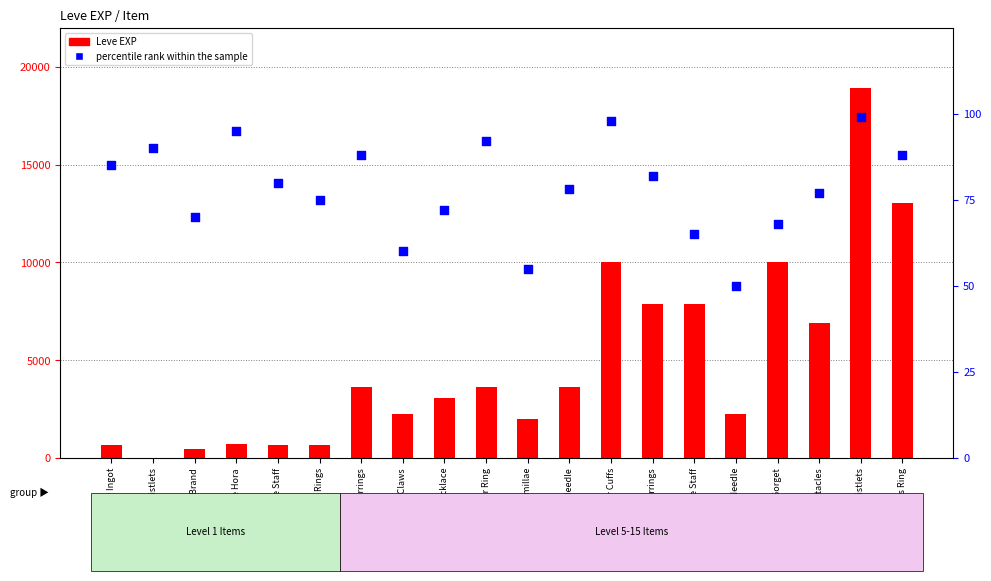

What is the total value across all series at Copper Ingot?

715